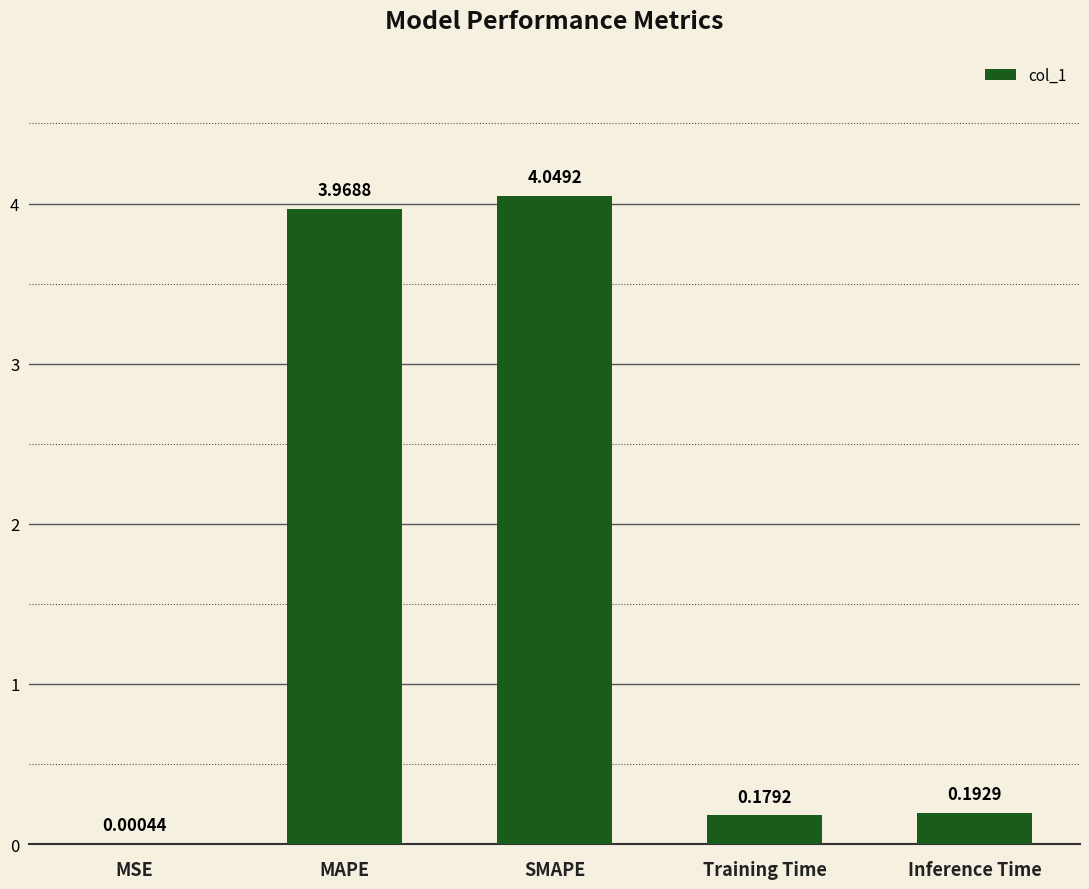

What is the change in value from MSE to Training Time?

+0.2